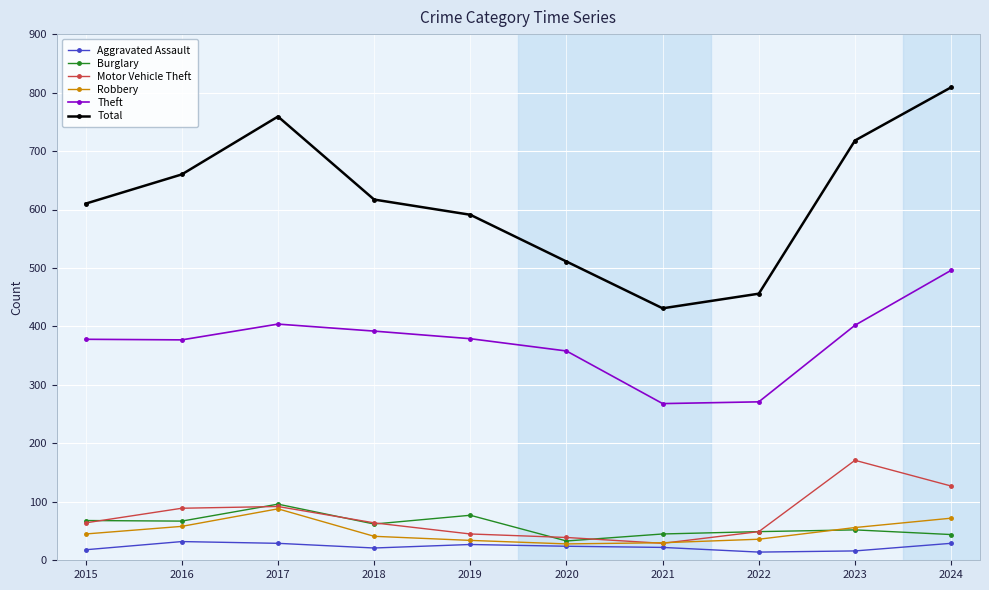

True or false: Total has a value of 1066 at 2023.

False